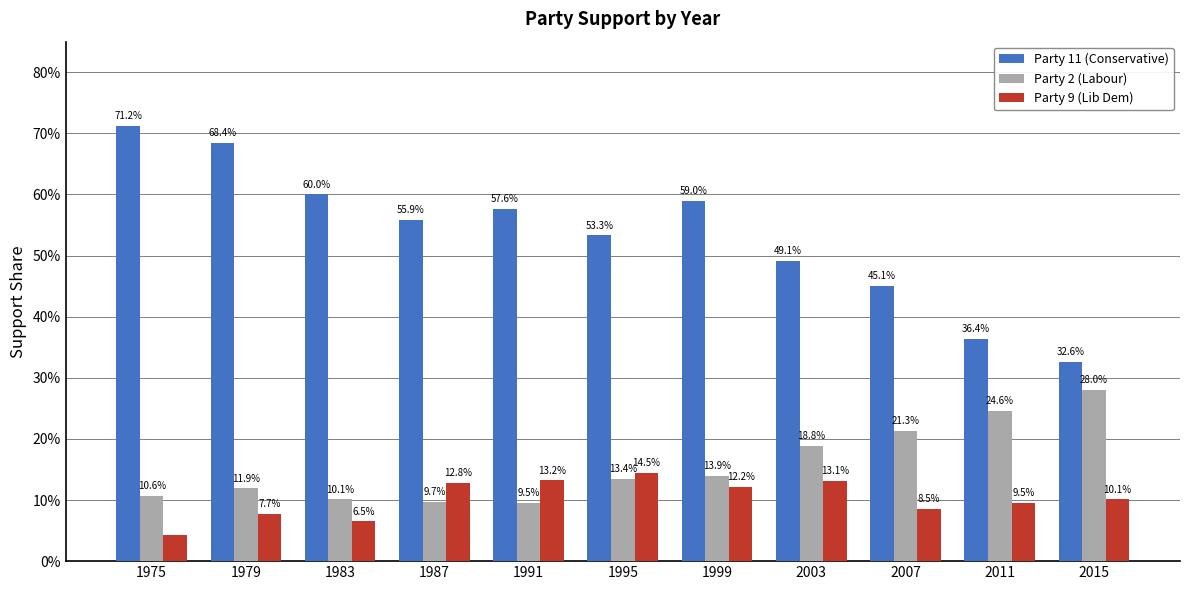

Count the Party 2 (Labour) values in the range 0 to 1.

11